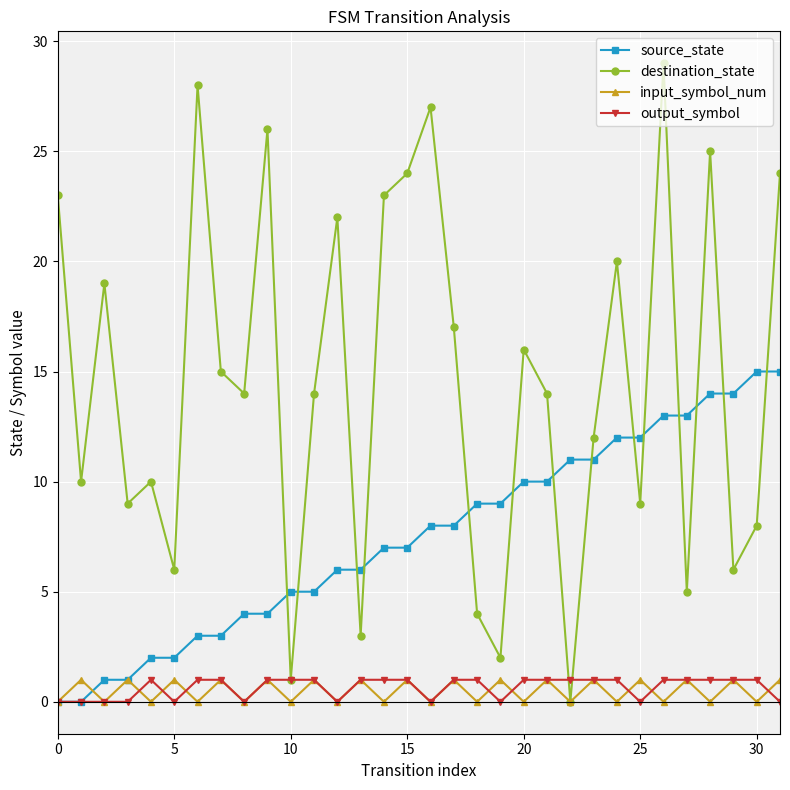

Which series has the largest range (max minus min)?

destination_state